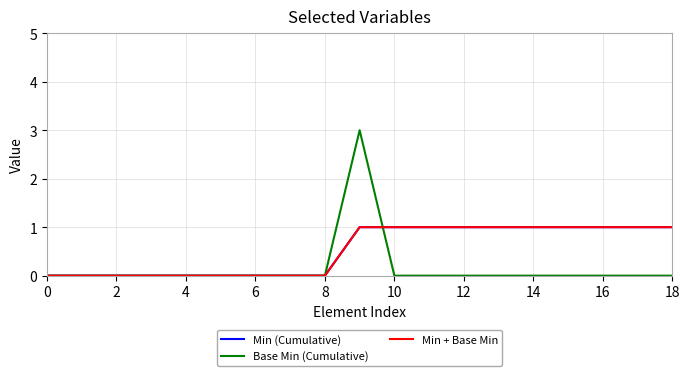

Reading left to right, what are all the values shown in this chart?

Min (Cumulative): 0	0	0	0	0	0	0	0	0	1	1	1	1	1	1	1	1	1	1
Base Min (Cumulative): 0	0	0	0	0	0	0	0	0	3	0	0	0	0	0	0	0	0	0
Min + Base Min: 0	0	0	0	0	0	0	0	0	1	1	1	1	1	1	1	1	1	1